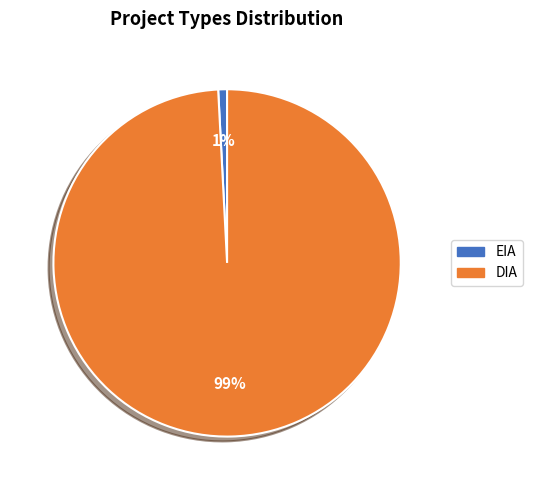

Which slice is the smallest?

EIA